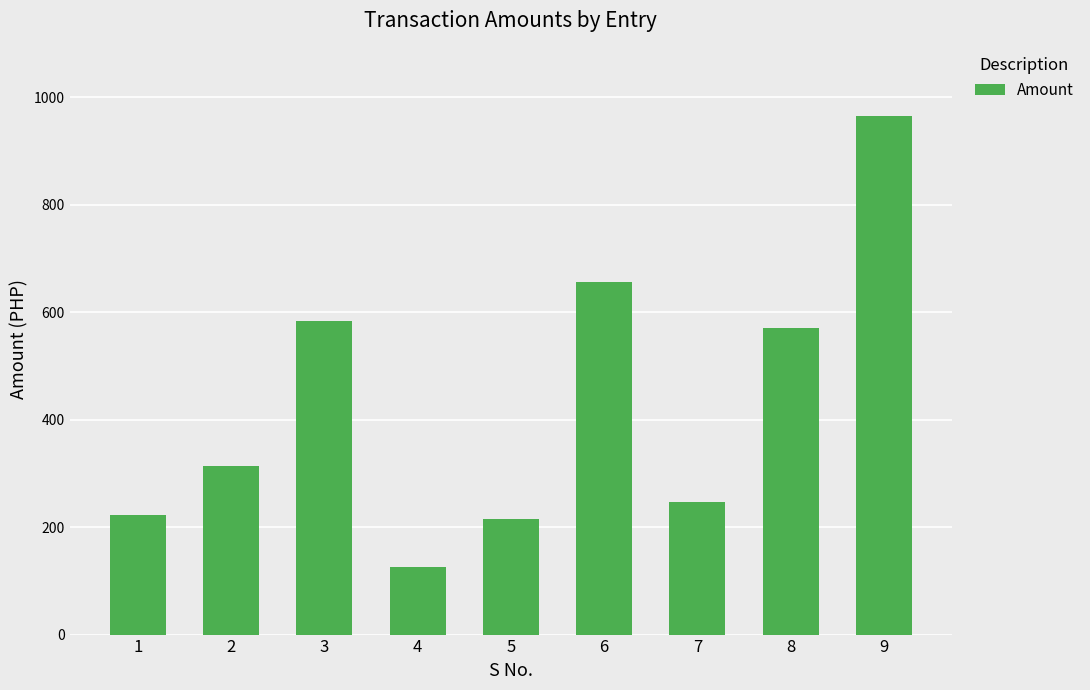

What is the sum of the values at 5 and 8?

786.1